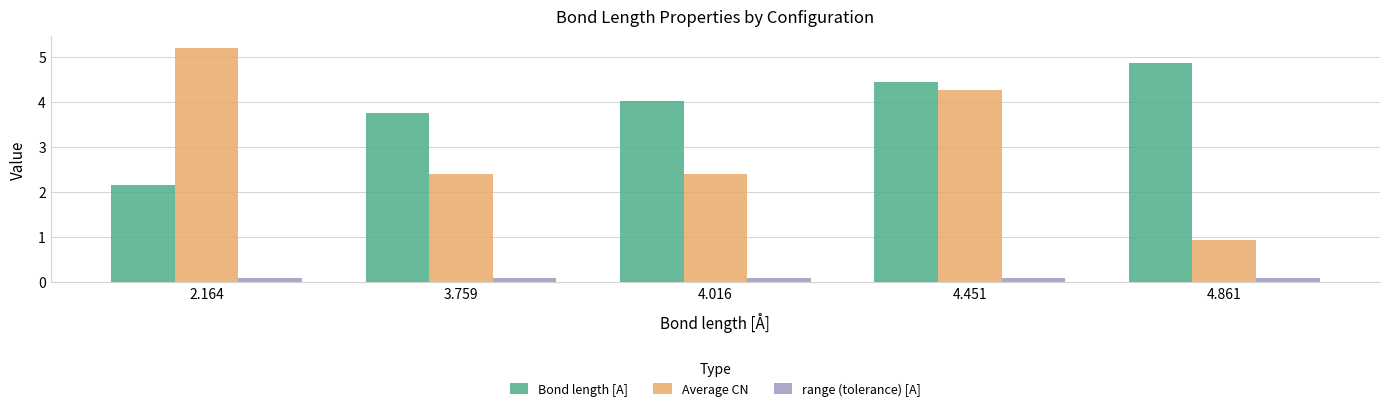

What is the value of the Bond length [A] bar at the 3rd from the left?

4.0